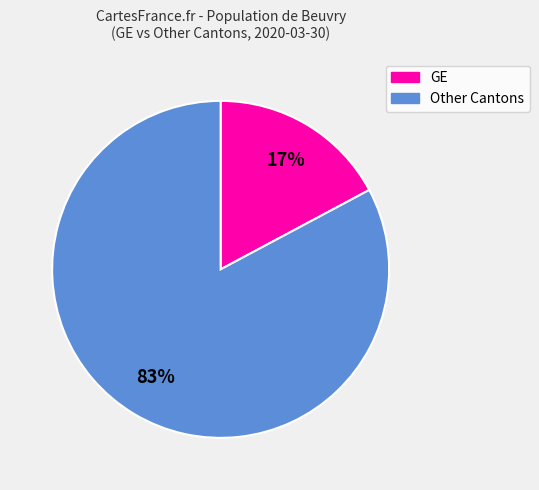

Does any single category account for the majority?

Yes